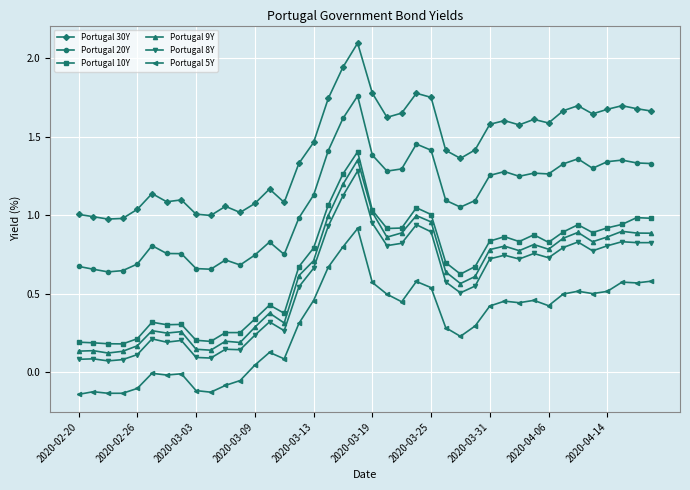

List the series in order of their peak value, highest first.

Portugal 30Y, Portugal 20Y, Portugal 10Y, Portugal 9Y, Portugal 8Y, Portugal 5Y